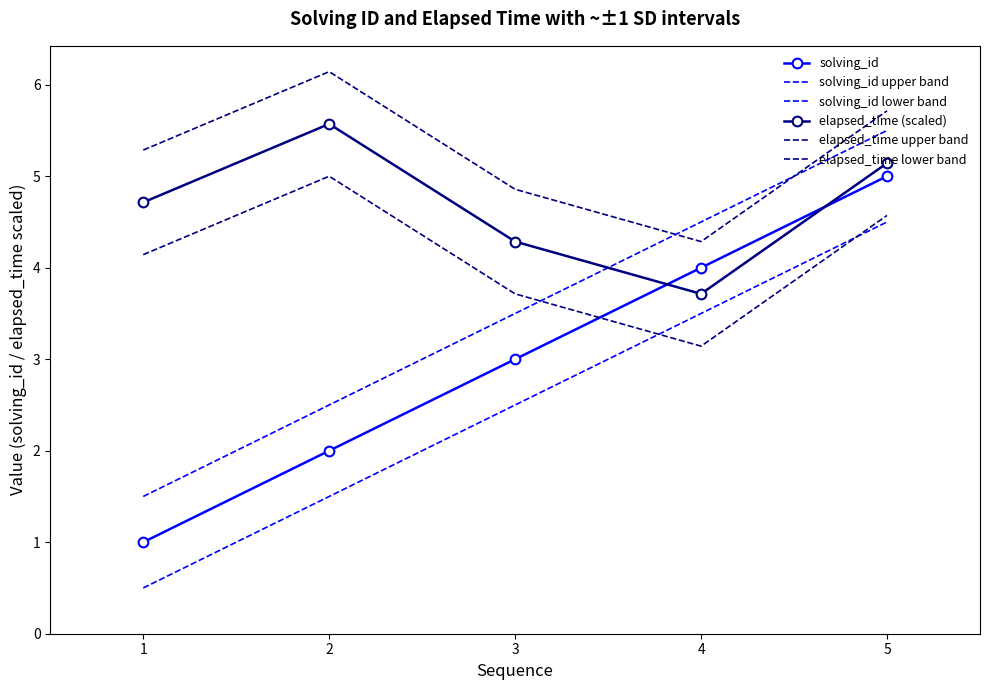

What is the maximum value shown in the chart?

6.1